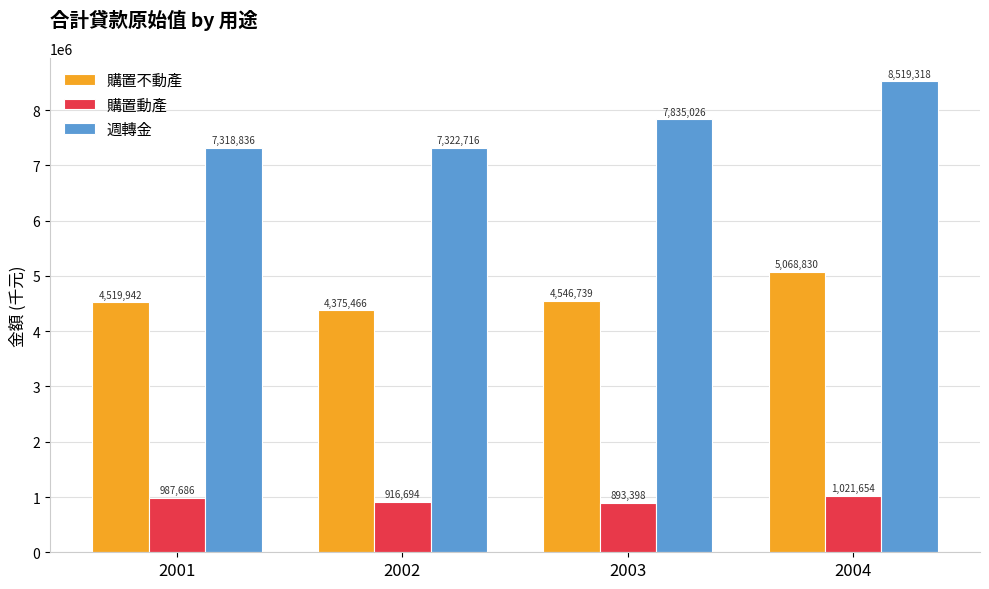

What is the difference between the highest and lowest values at 2001?

6331150